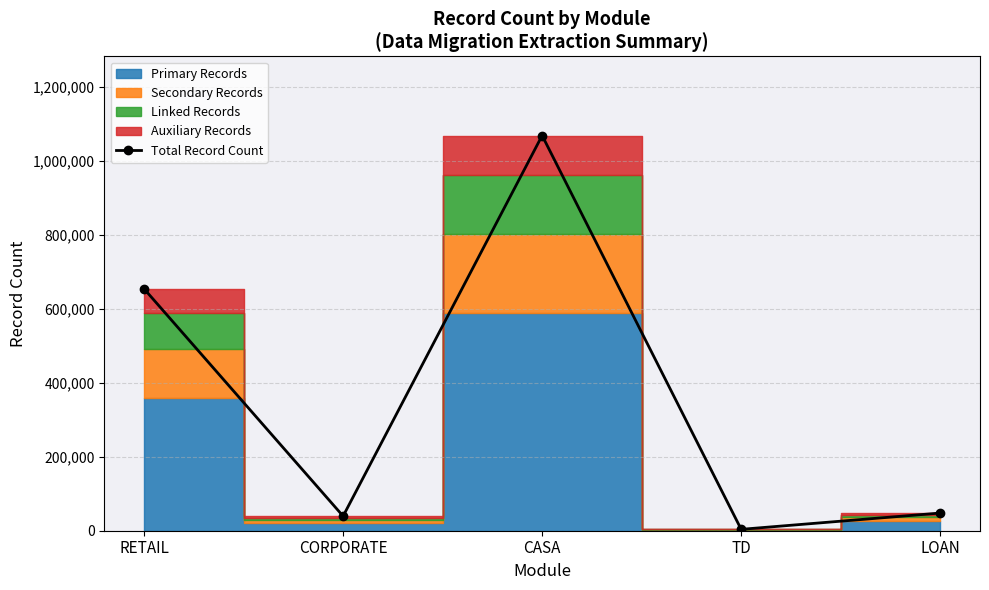

At which label is the value closest to 536252?

RETAIL